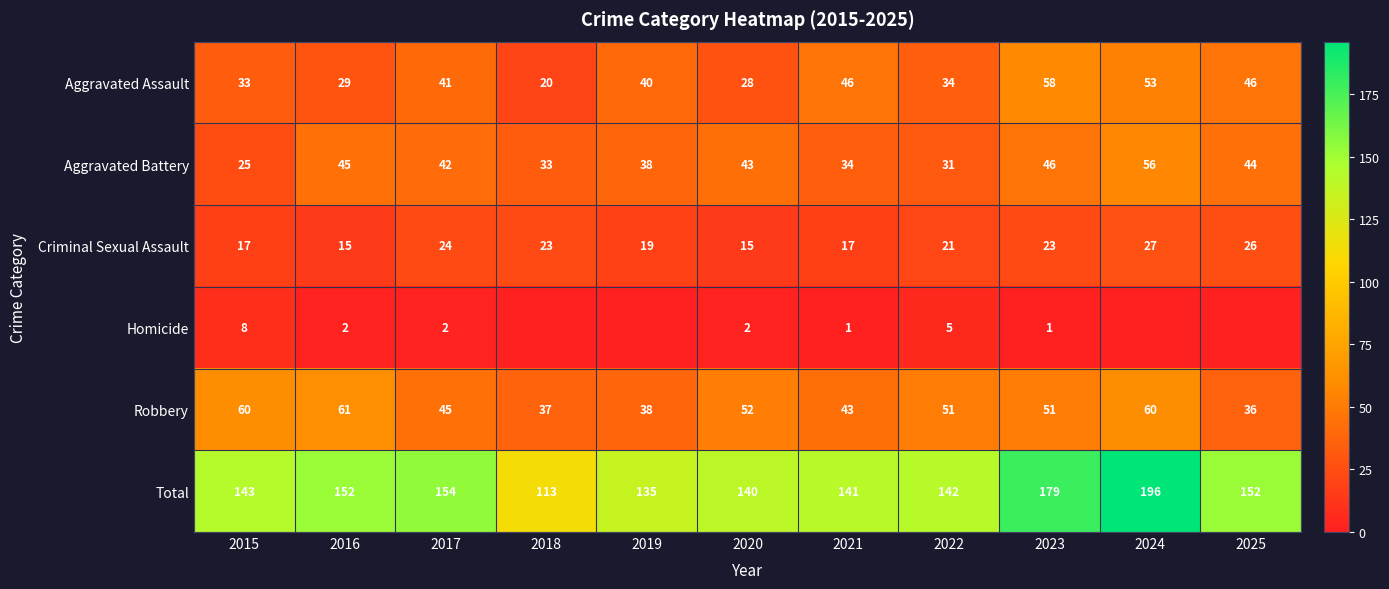

List the labels in order of Aggravated Battery value, largest first.

2024, 2023, 2016, 2025, 2020, 2017, 2019, 2021, 2018, 2022, 2015